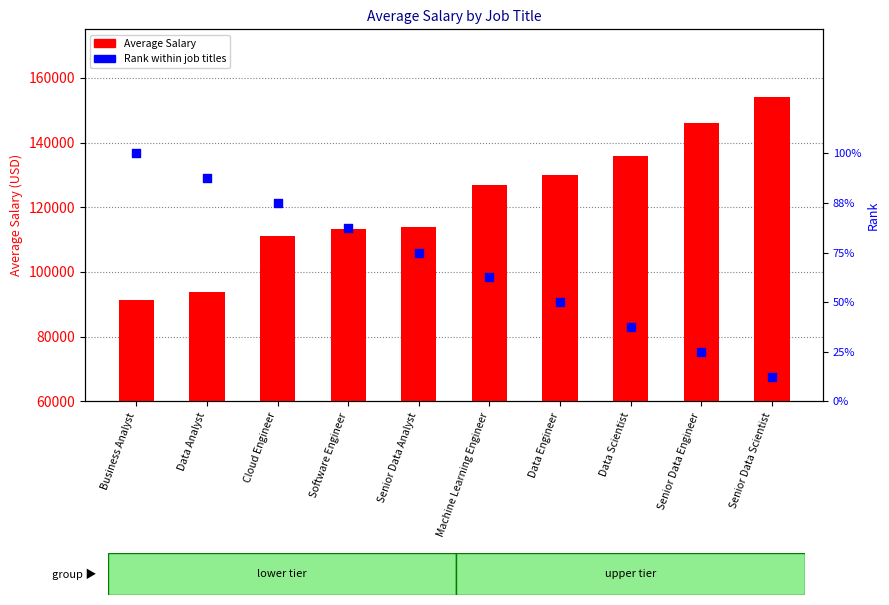

What are all the series names shown in the legend?

Average Salary, Rank